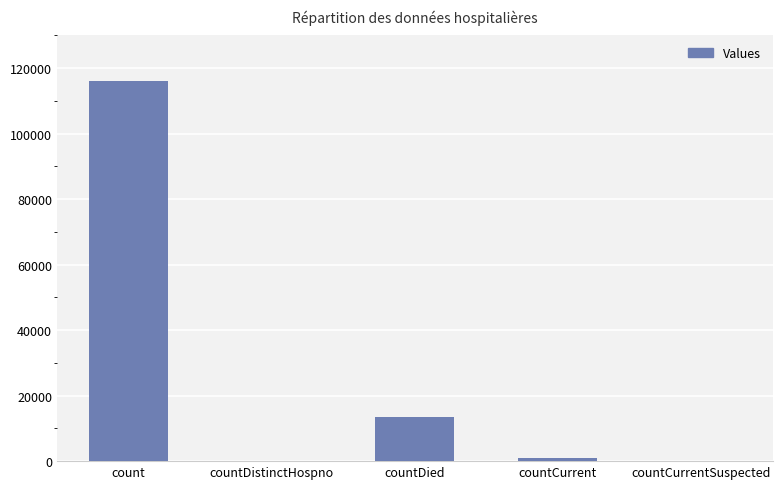

What is the maximum value shown in the chart?

116077